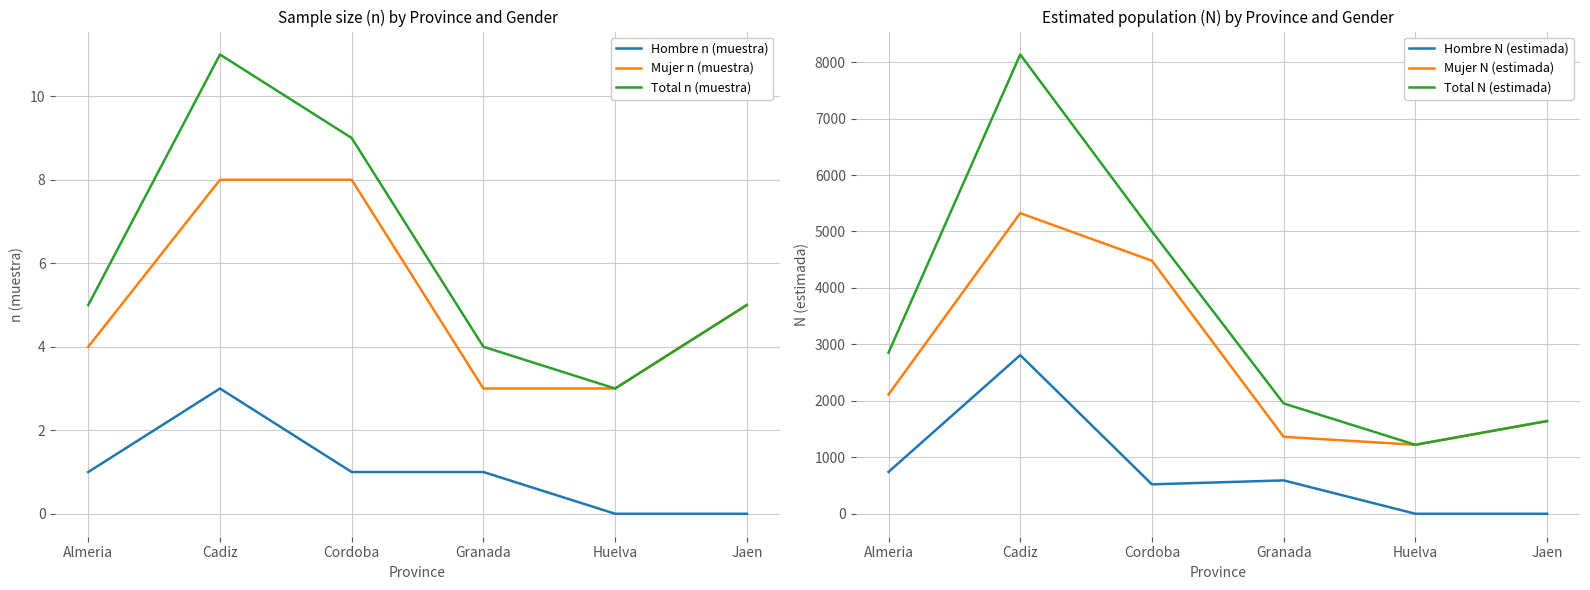

Reading left to right, what are all the values shown in this chart?

Hombre n (muestra): Almeria=1	Cadiz=3	Cordoba=1	Granada=1	Huelva=0	Jaen=0
Mujer n (muestra): Almeria=4	Cadiz=8	Cordoba=8	Granada=3	Huelva=3	Jaen=5
Total n (muestra): Almeria=5	Cadiz=11	Cordoba=9	Granada=4	Huelva=3	Jaen=5
Hombre N (estimada): Almeria=741	Cadiz=2810	Cordoba=521	Granada=591	Huelva=0	Jaen=0
Mujer N (estimada): Almeria=2112	Cadiz=5325	Cordoba=4482	Granada=1363	Huelva=1222	Jaen=1643
Total N (estimada): Almeria=2853	Cadiz=8135	Cordoba=5002	Granada=1954	Huelva=1222	Jaen=1642